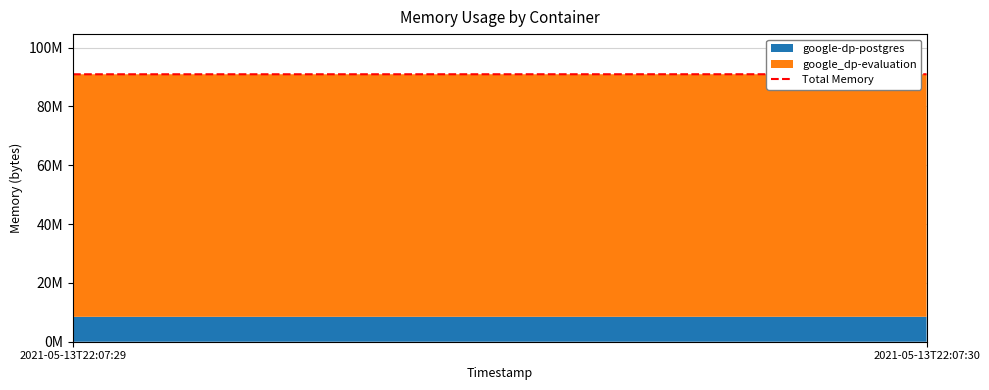

Approximately how many times larger is the value at 2021-05-13T22:07:30 compared to 2021-05-13T22:07:29?

1.0